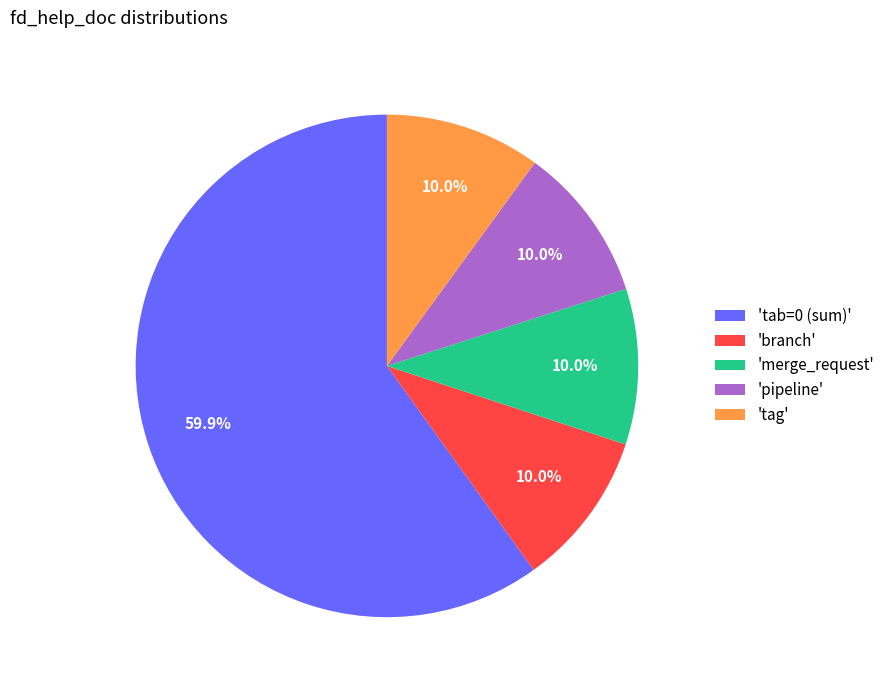

Which category has the biggest portion of the pie?

'tab=0 (sum)'